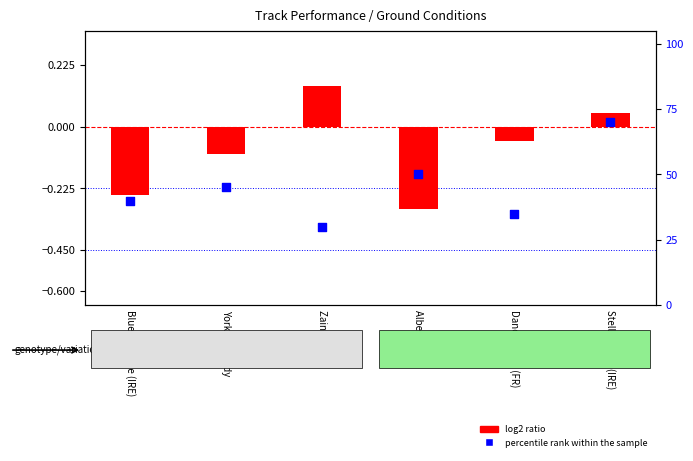

Approximately how many times larger is the value at Alberts Back compared to Stellar Story (IRE)?

0.7